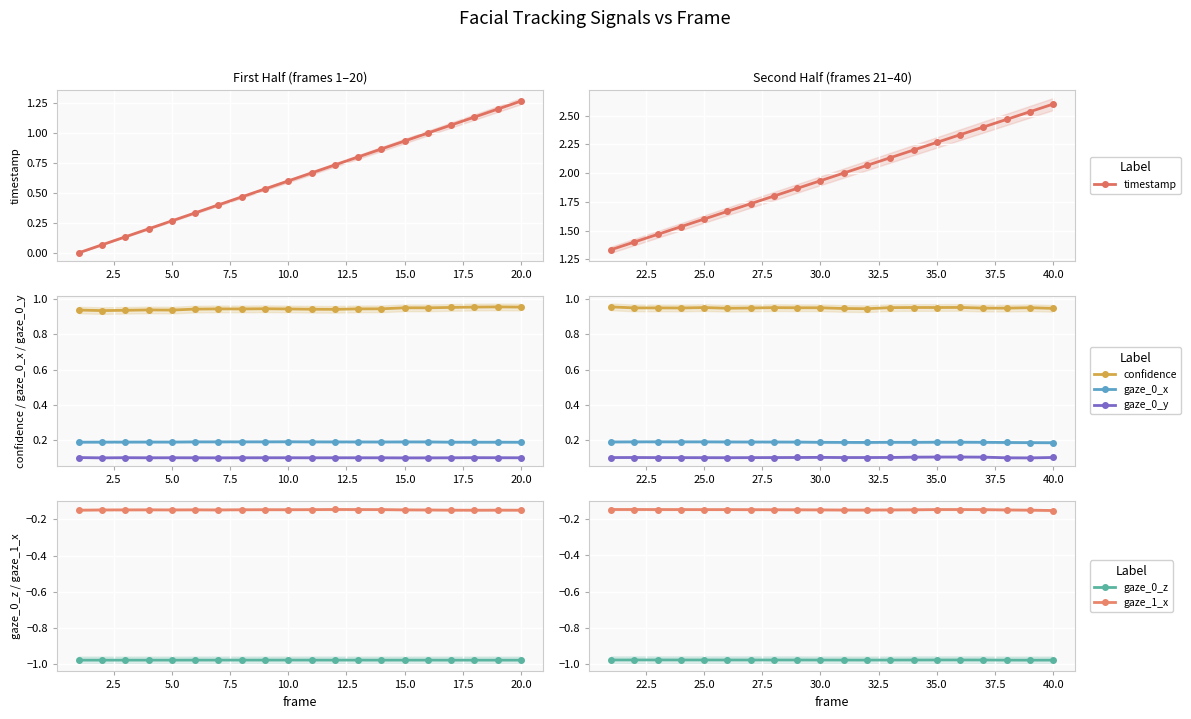

Which series has the largest range (max minus min)?

timestamp